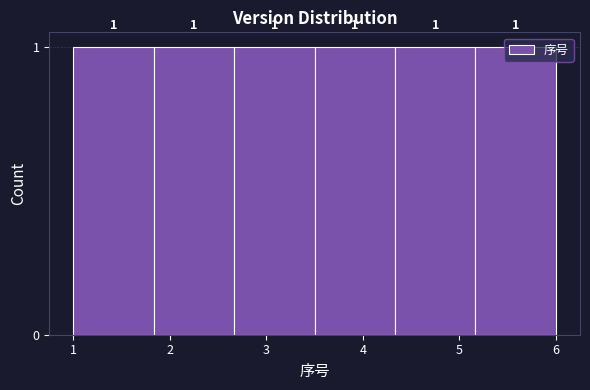

Reading left to right, list every bar in this chart as the range it spans on the x-axis followed by its height. The bar edges are not printed on the chart, so give them approximately, as read against the axis.

1.0 to 1.8: 1
1.8 to 2.7: 1
2.7 to 3.5: 1
3.5 to 4.3: 1
4.3 to 5.2: 1
5.2 to 6.0: 1